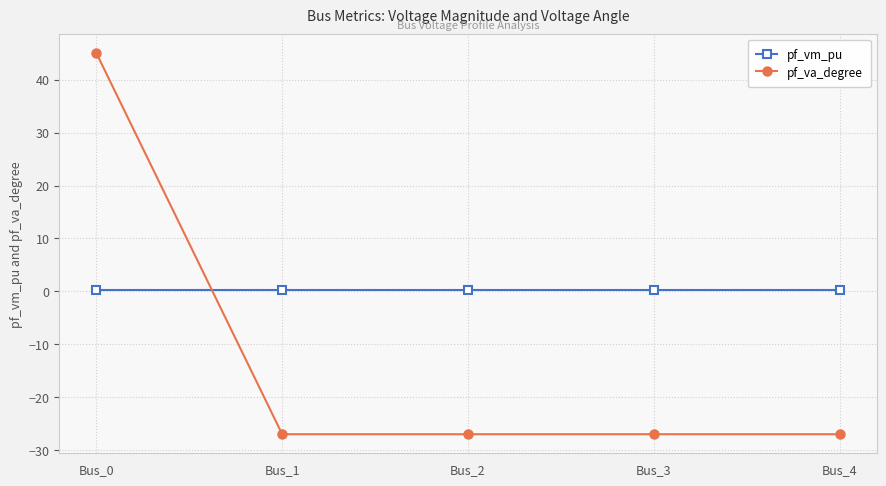

Reading left to right, what are all the values shown in this chart?

pf_vm_pu: 0.3	0.3	0.3	0.3	0.3
pf_va_degree: 45.0	-27.0	-27.0	-27.0	-27.0